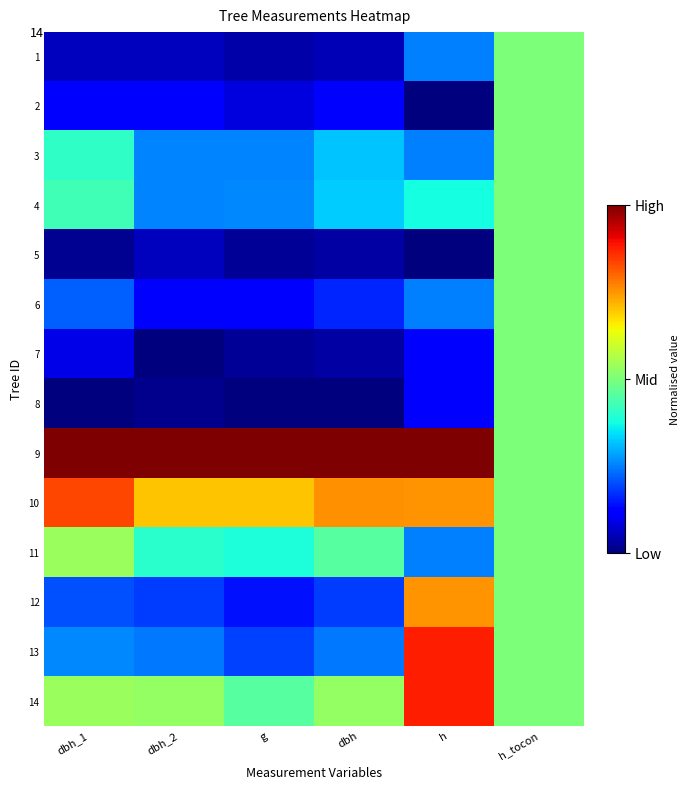

What is the difference between the highest and lowest values at dbh_2?

1.0